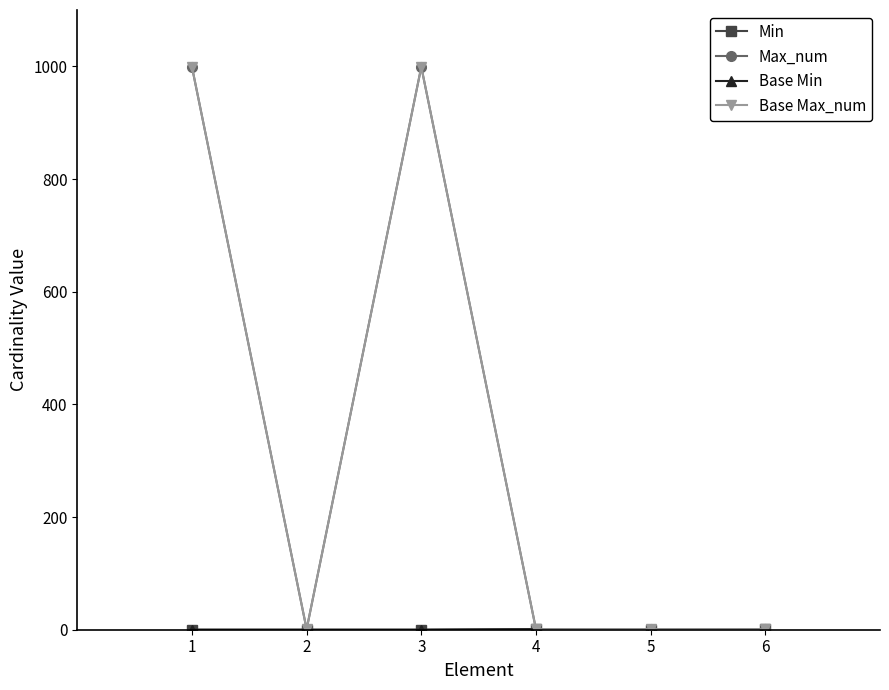

The Min series shows 1 at 4. True or false?

True